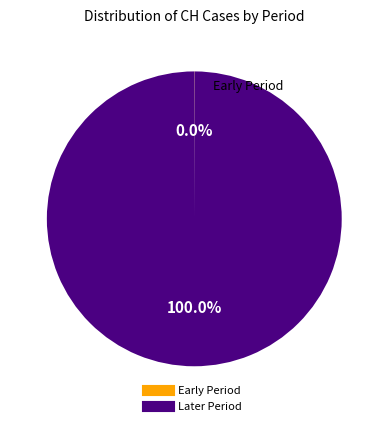

Is there any slice that represents more than half of the pie?

Yes